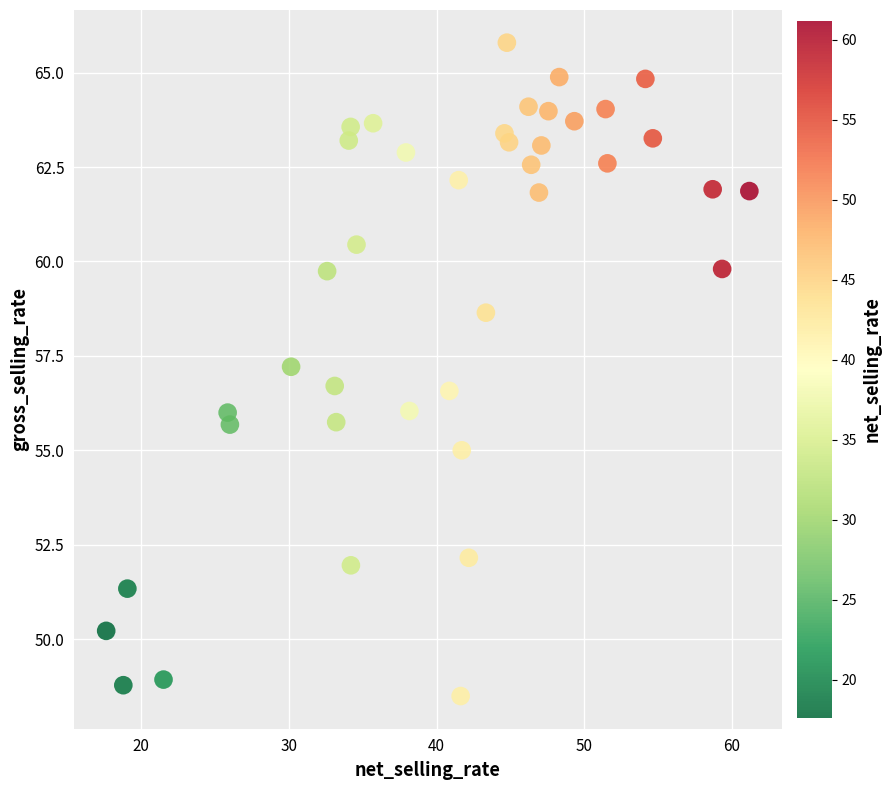

What is the range of Y values (max minus min)?

17.3